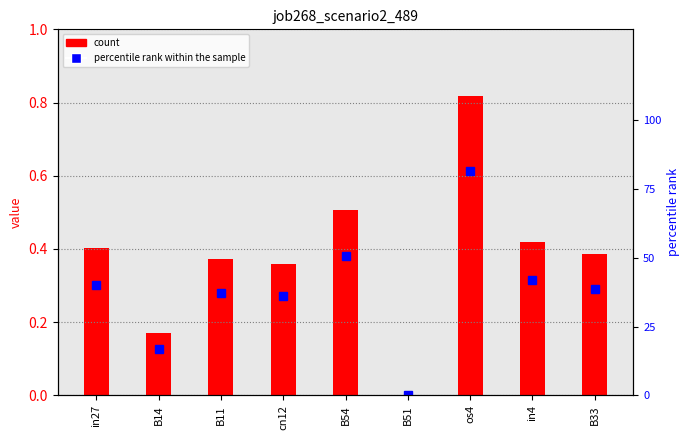

Reading left to right, transcribe all the data shown in this chart.

job268_scenario2_489: in27=0.4	B14=0.2	B11=0.4	cn12=0.4	B54=0.5	B51=0.0	os4=0.8	in4=0.4	B33=0.4
percentile rank within the sample: in27=40.2	B14=17.0	B11=37.3	cn12=36.0	B54=50.7	B51=0.0	os4=81.7	in4=41.8	B33=38.7